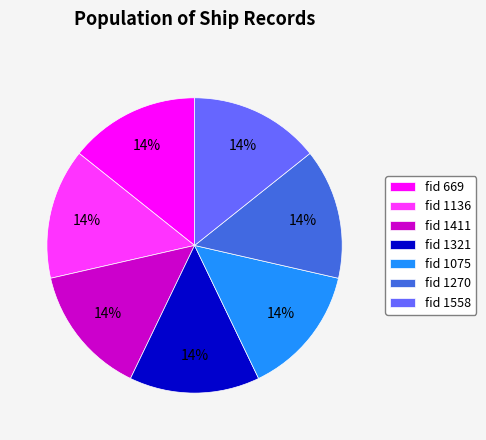

Approximately how many times larger is the value at fid 1411 compared to fid 1136?

1.0